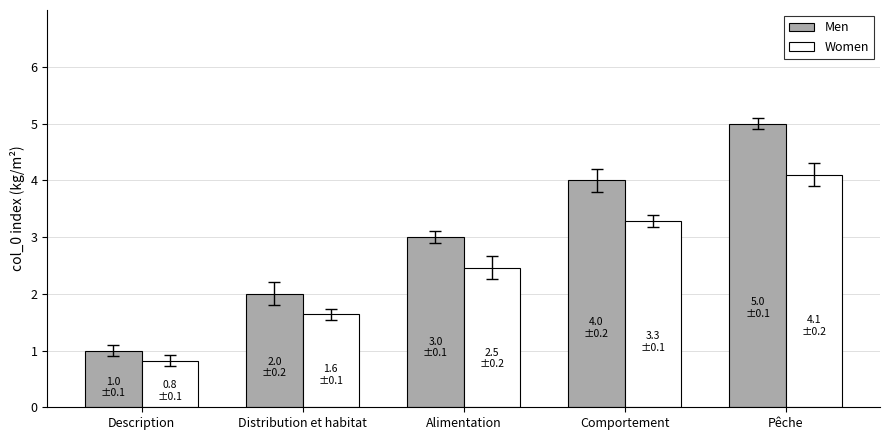

What is the difference between the maximum and minimum values in the Women series?

3.3